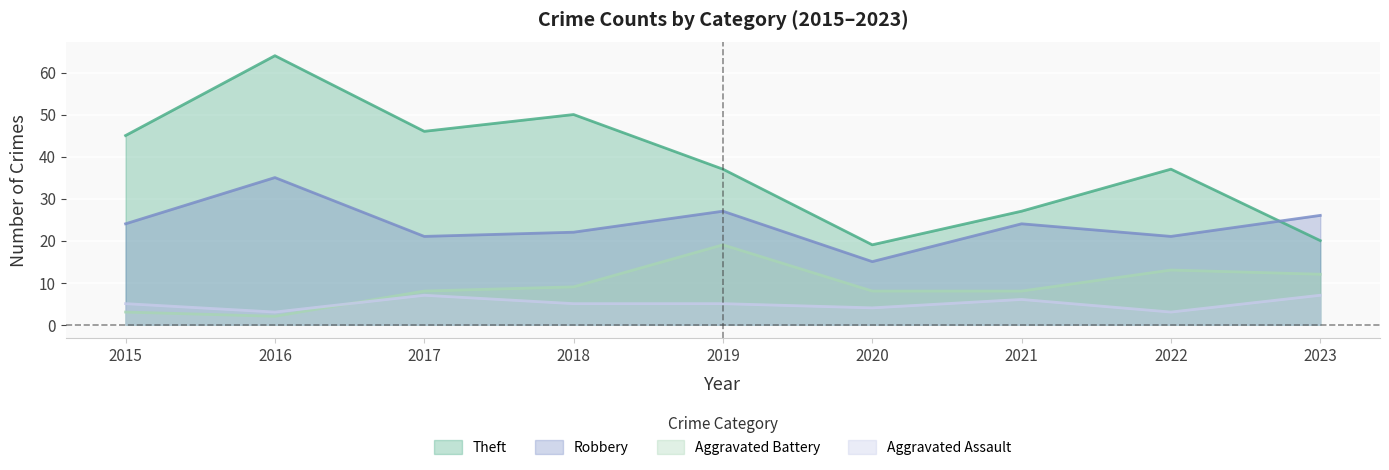

List the series in order of their peak value, lowest first.

Aggravated Assault, Aggravated Battery, Robbery, Theft